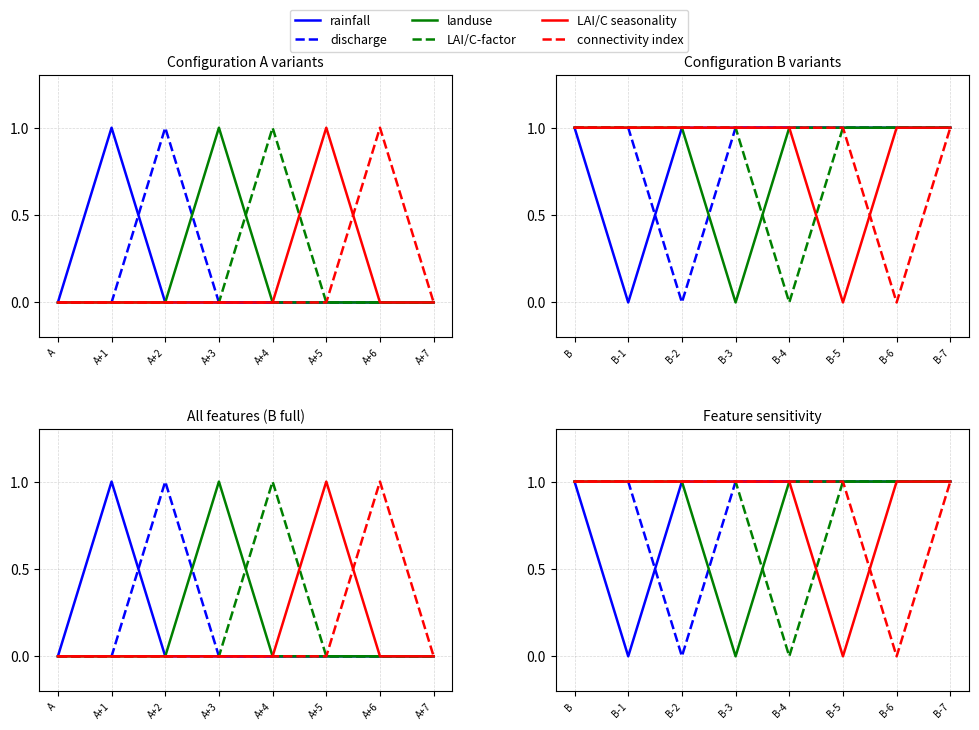

What is the value of the rainfall point at the 3rd from the left?

1